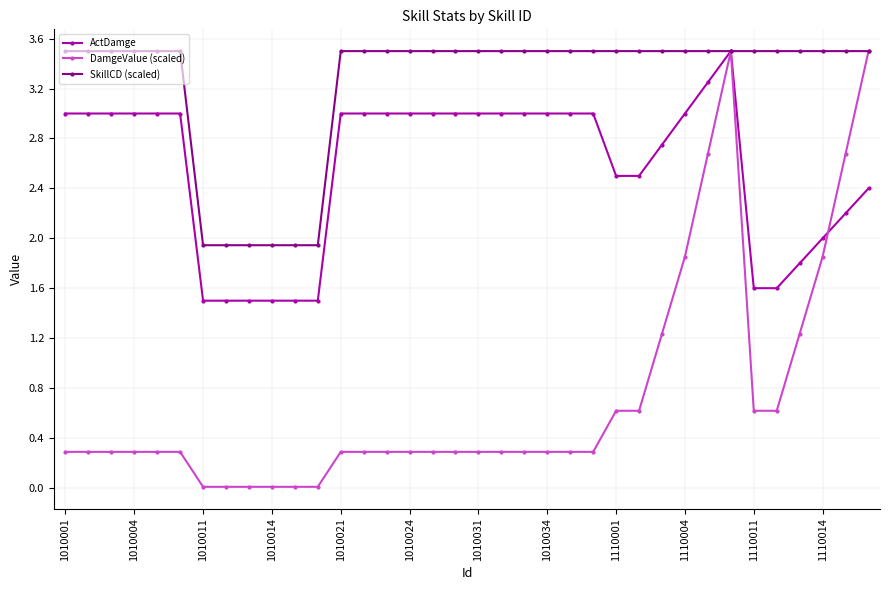

How many lines are shown in the chart?

3